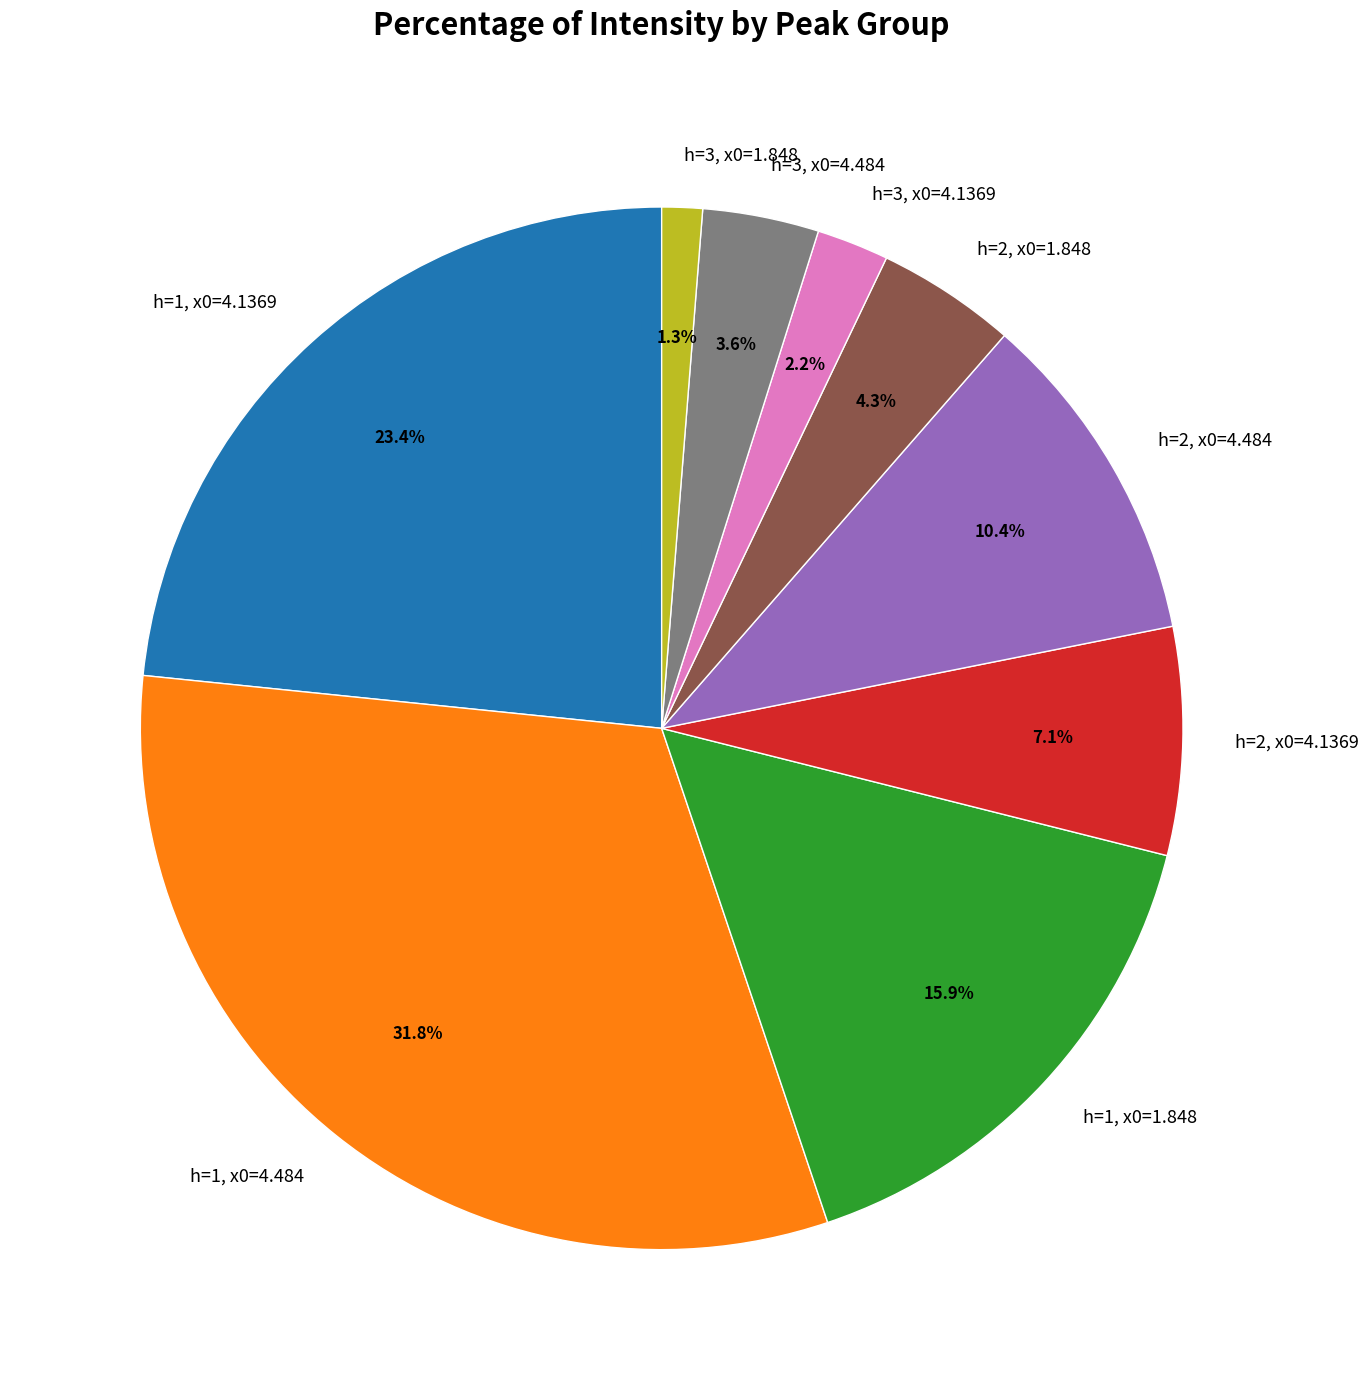

The h=2, x0=1.848 slice represents 4% of the pie. True or false?

True